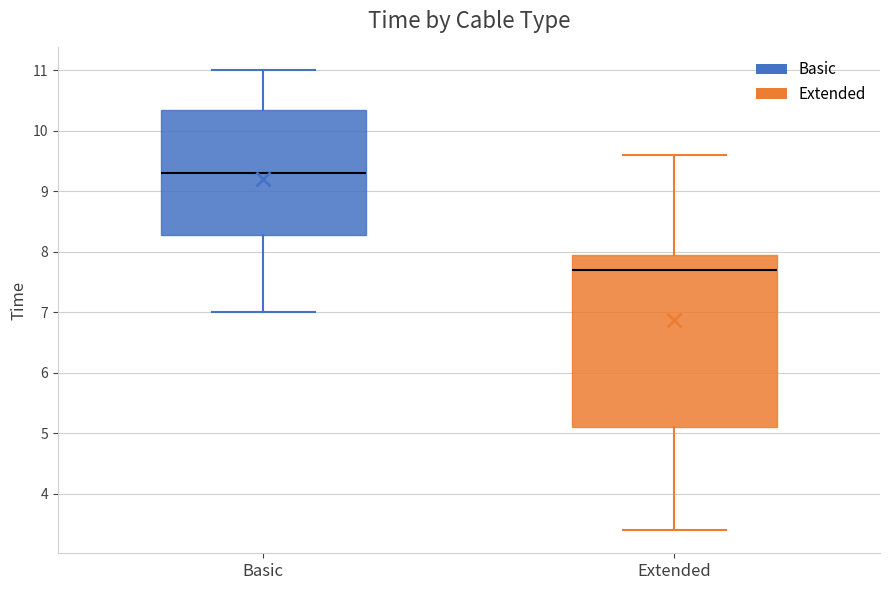

Reading left to right, transcribe this box plot: for each box, give where its median line is, the range the box spans, and where its two whiskers end, as read against the y-axis. The values are not printed on the chart, so give them approximately, as read against the axis.

Basic: median 9.3, box 8.3 to 10.4, whiskers 7.0 to 11.0
Extended: median 7.7, box 5.1 to 8.0, whiskers 3.4 to 9.6